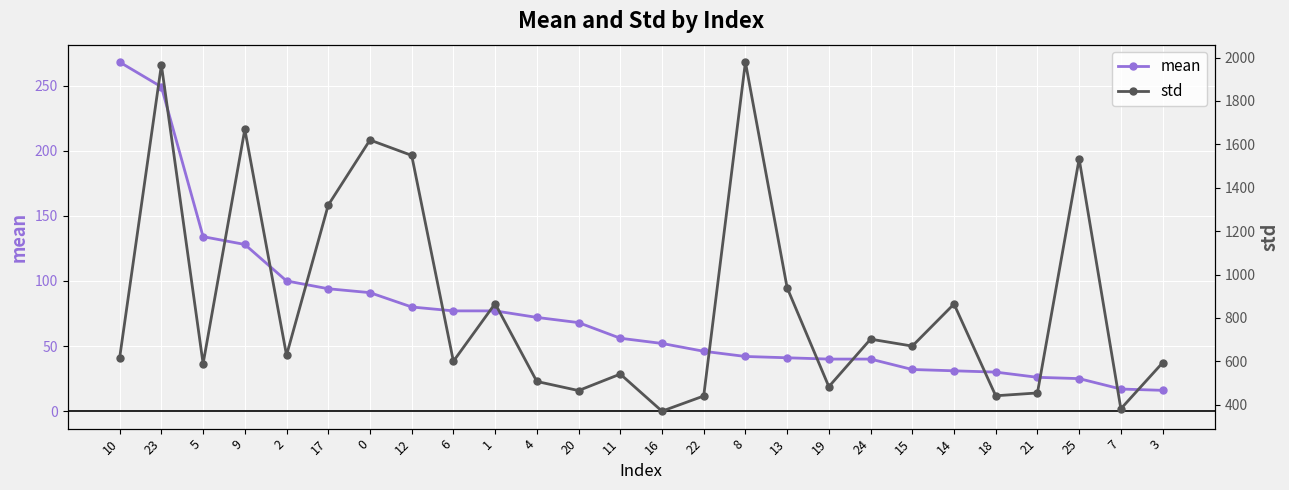

List the labels in order of mean value, smallest first.

3, 7, 25, 21, 18, 14, 15, 19, 24, 13, 8, 22, 16, 11, 20, 4, 6, 1, 12, 0, 17, 2, 9, 5, 23, 10